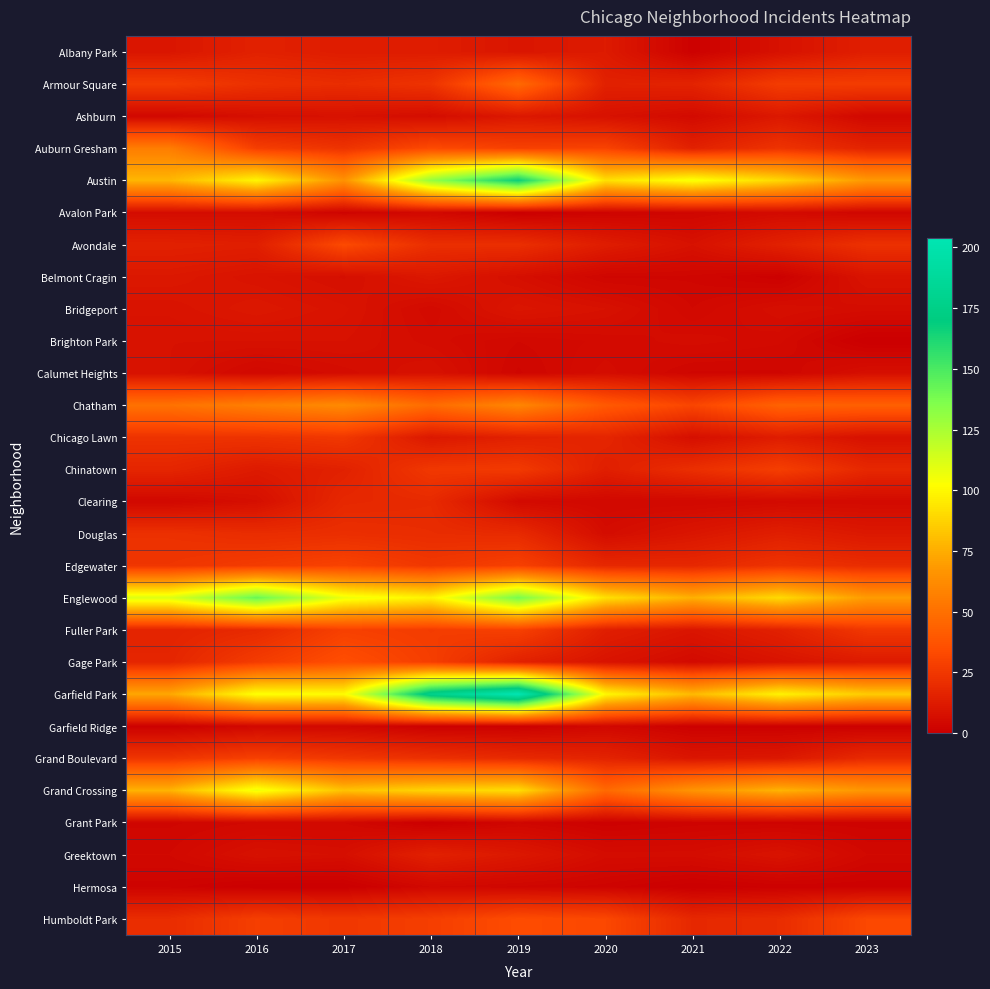

What is the greatest value displayed?

204